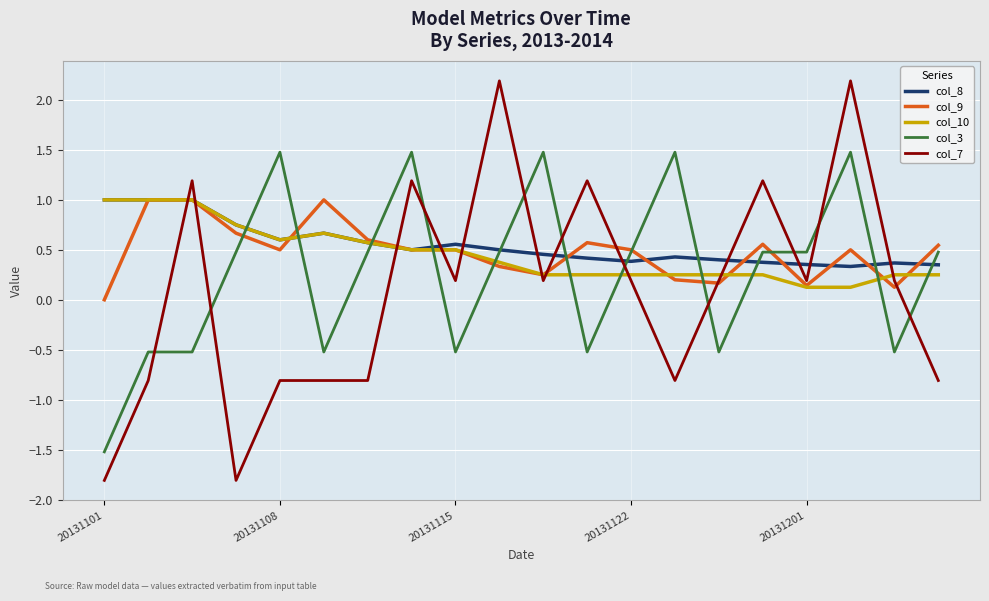

Count the col_8 values in the range 0 to 1.

20